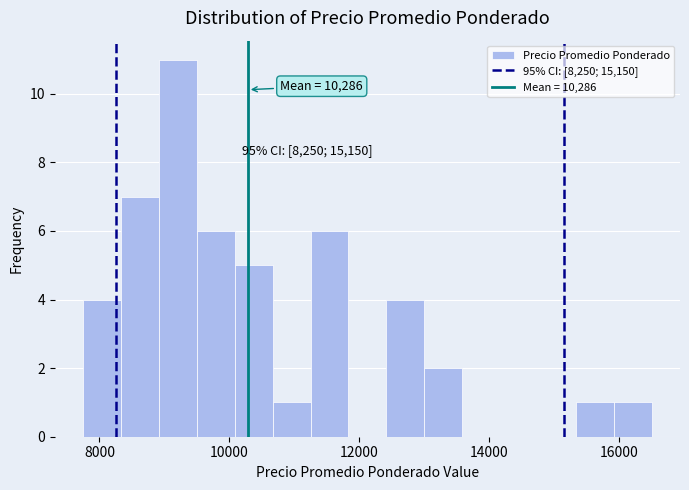

Around what value on the x-axis is the tallest bar? Give the approximate position of its centre, as read against the axis.

9200